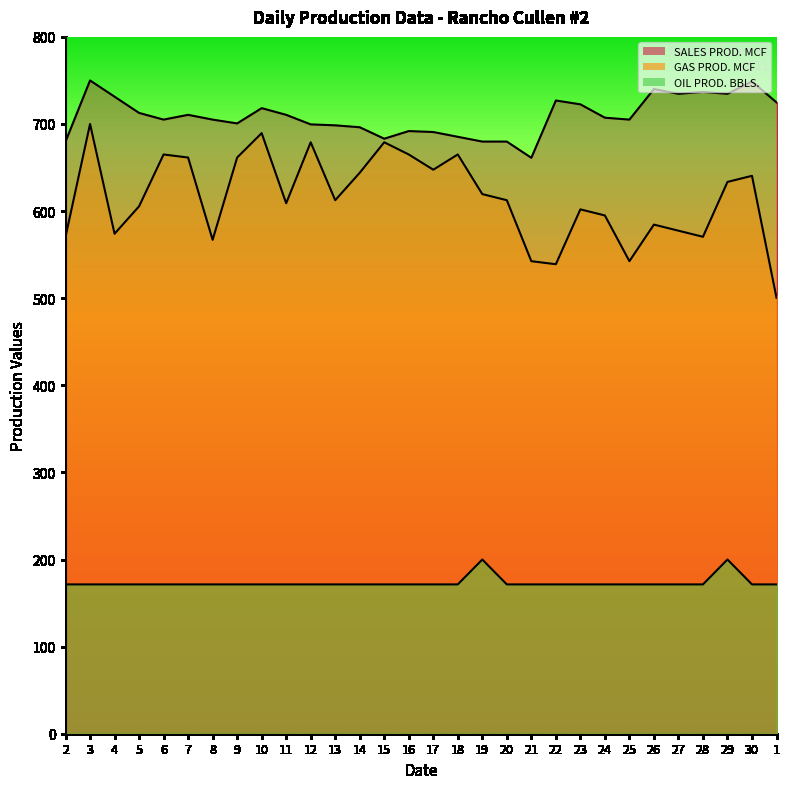

Does the chart have visible grid lines?

No